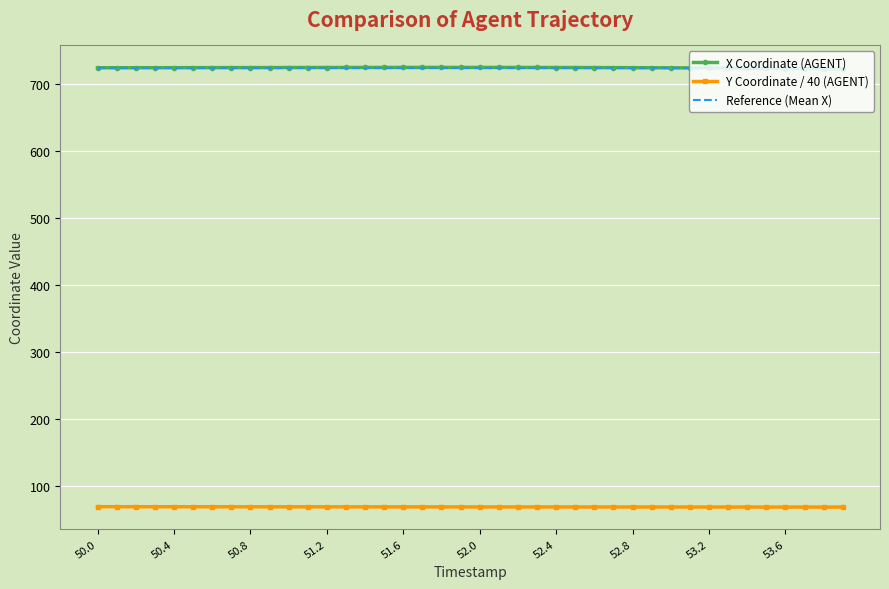

What is the maximum value for Y Coordinate / 40 (AGENT)?

69.0